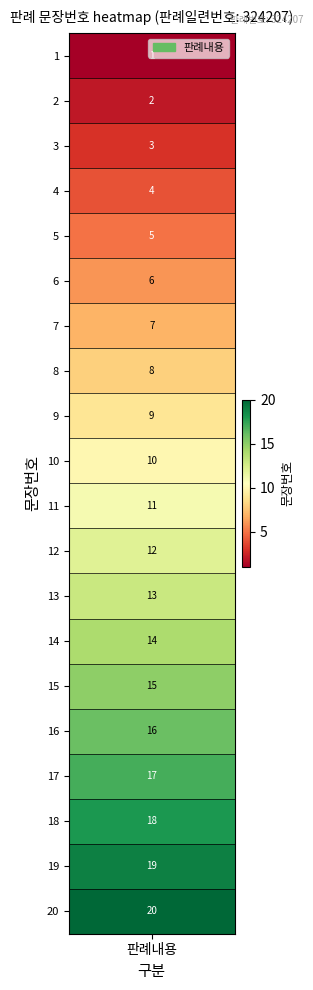

Reading left to right, extract all data points from this chart.

1	2	3	4	5	6	7	8	9	10	11	12	13	14	15	16	17	18	19	20